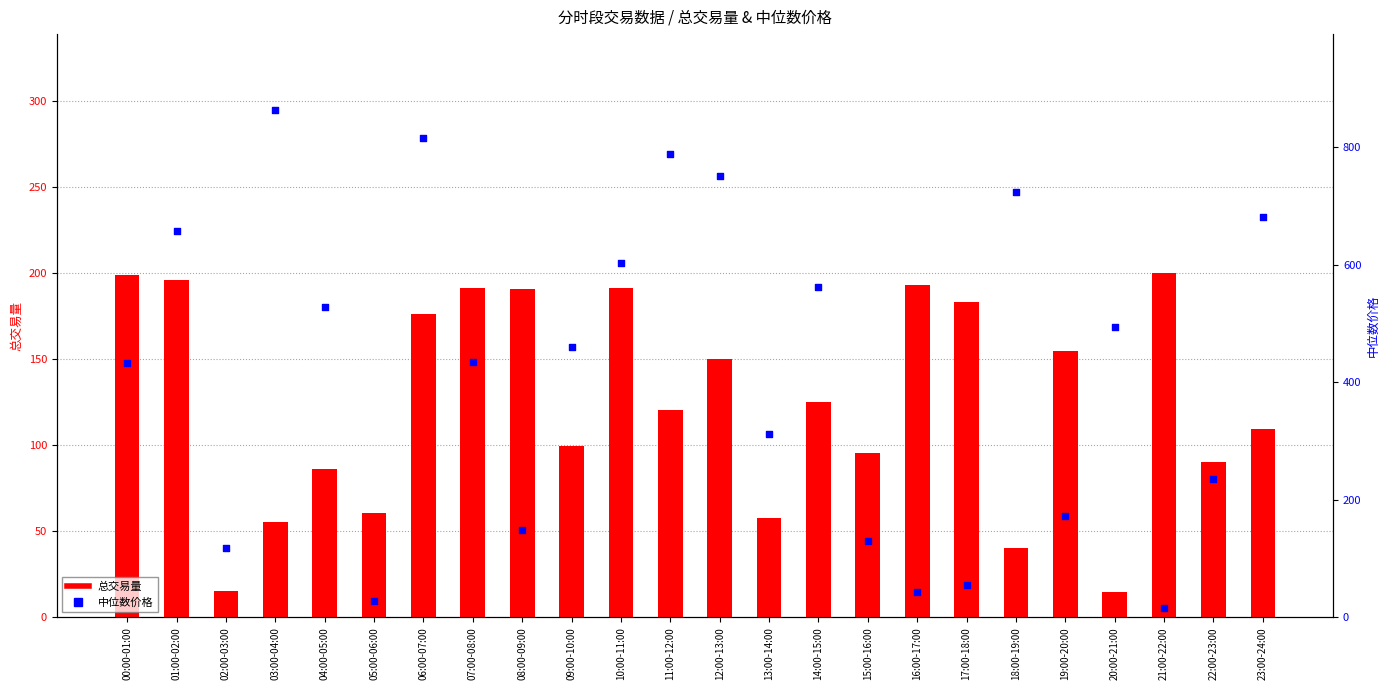

Which series reaches the minimum Y coordinate?

总交易量